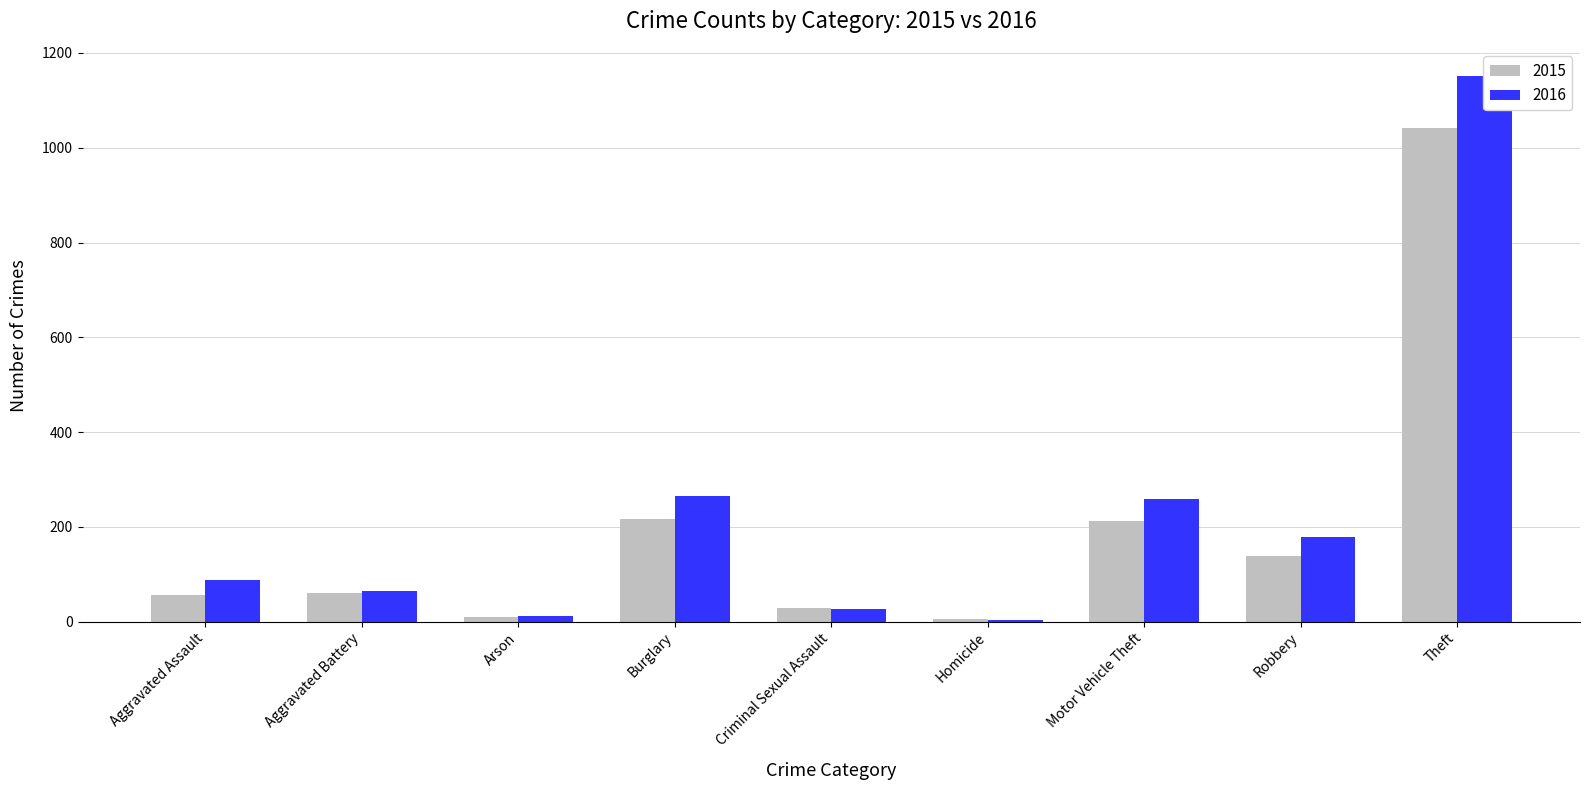

What is the difference between the second highest and minimum values in the 2015 series?

211